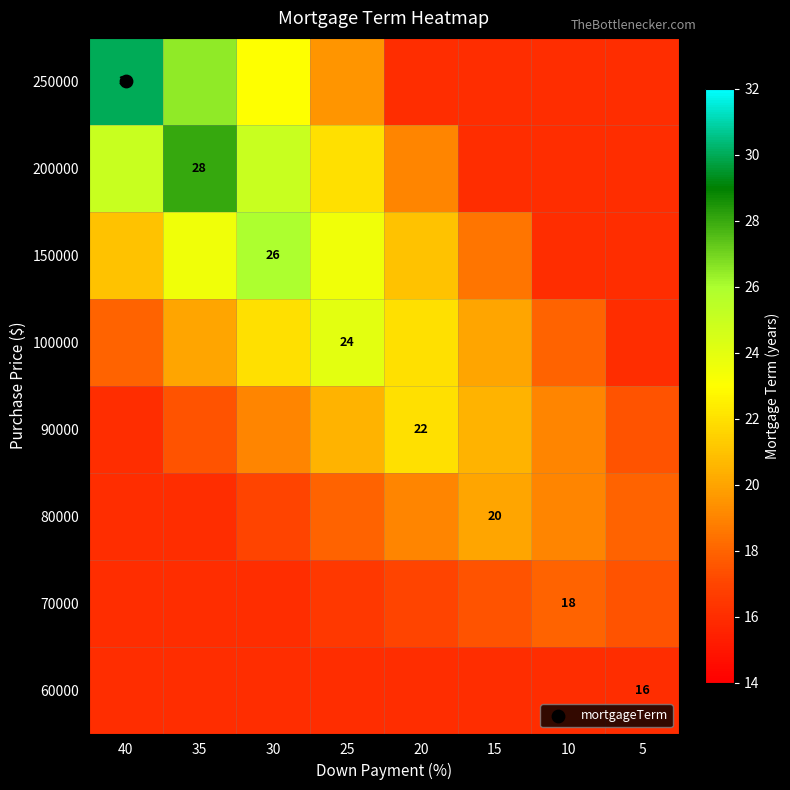

How many values in the 90000 series exceed 19?

3